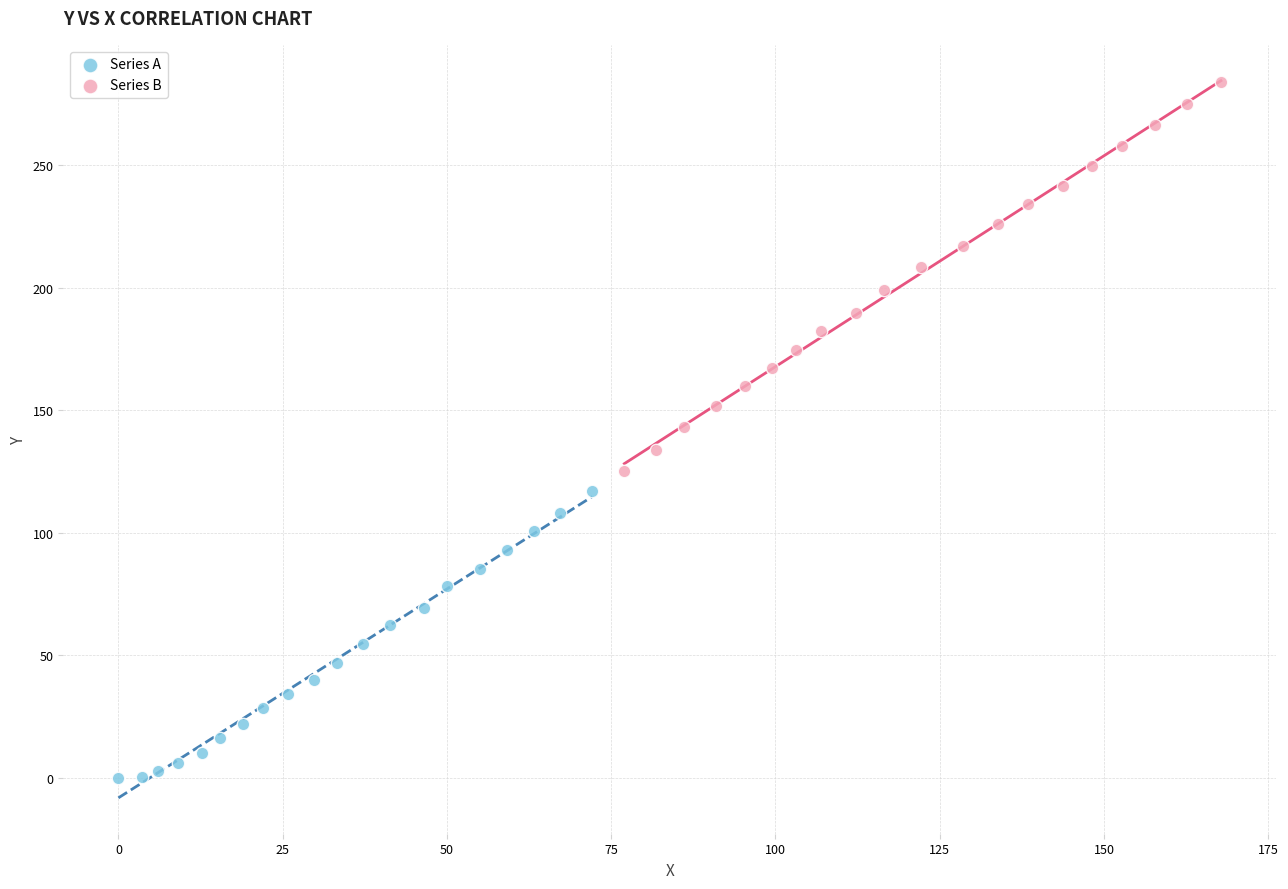

Which series reaches the maximum Y coordinate?

Series B